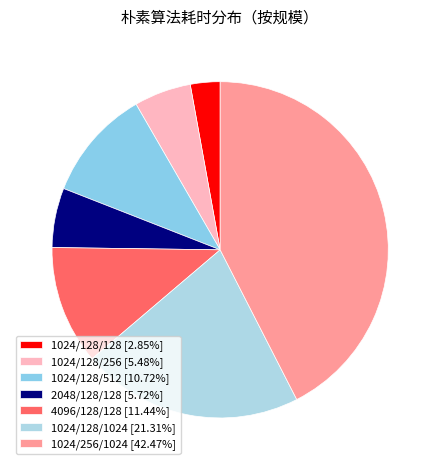

How many segments does this pie chart have?

7